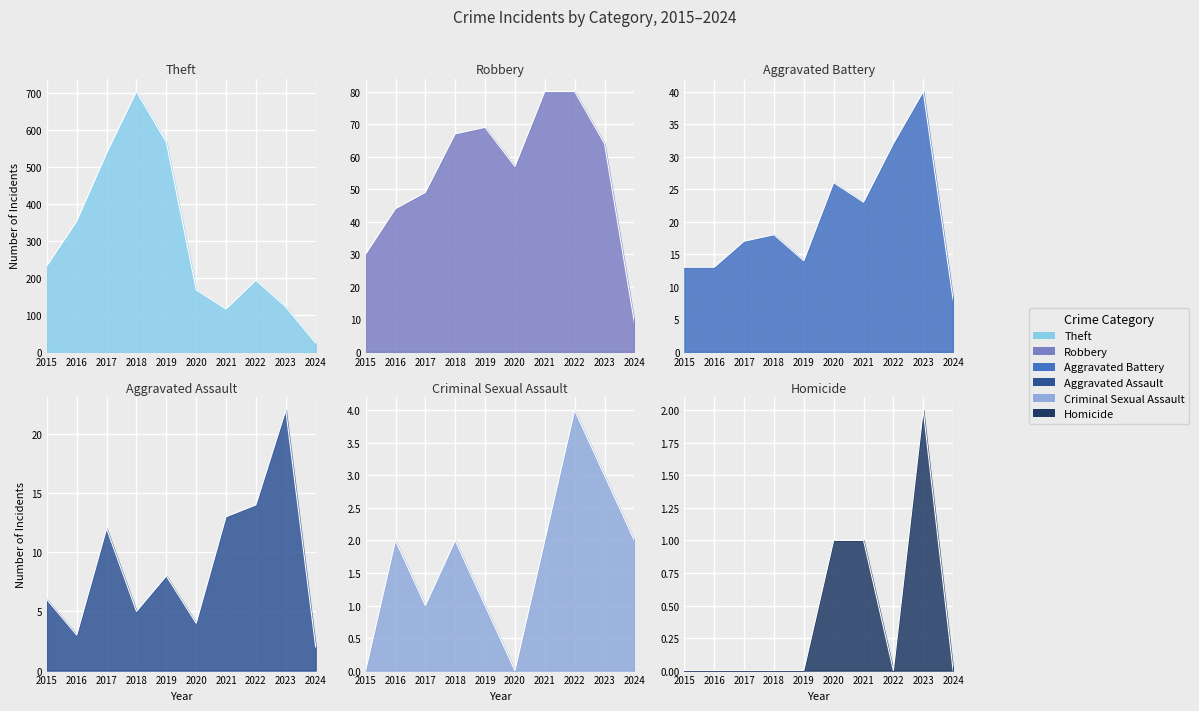

Does the chart display data point markers on the line(s)?

No